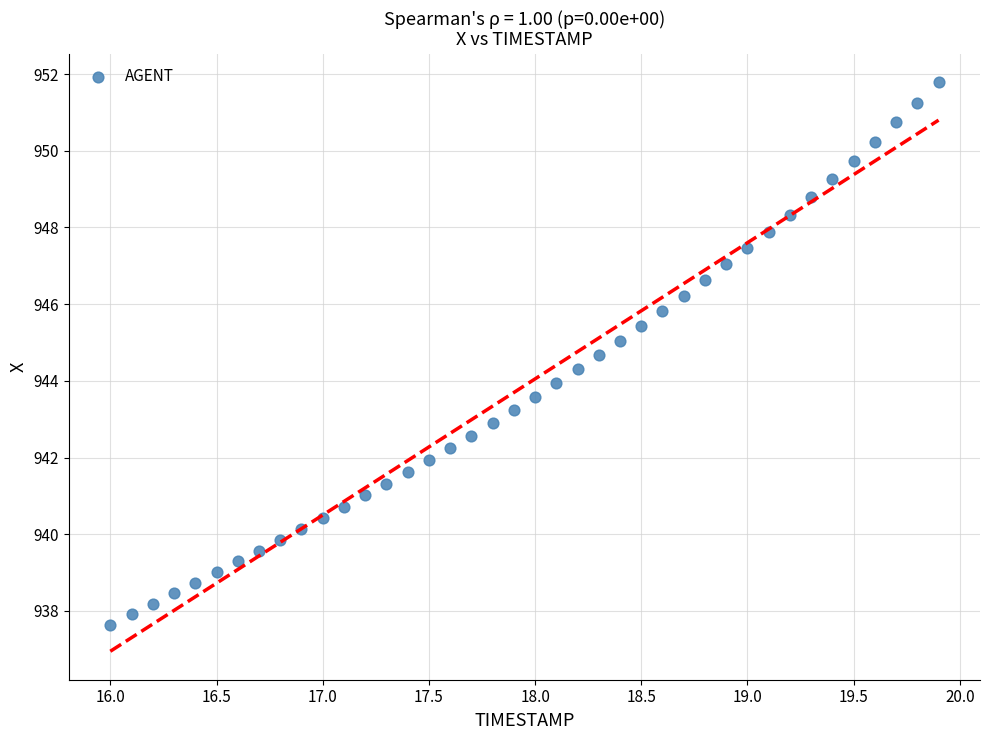

What is the range of Y values (max minus min)?

14.1